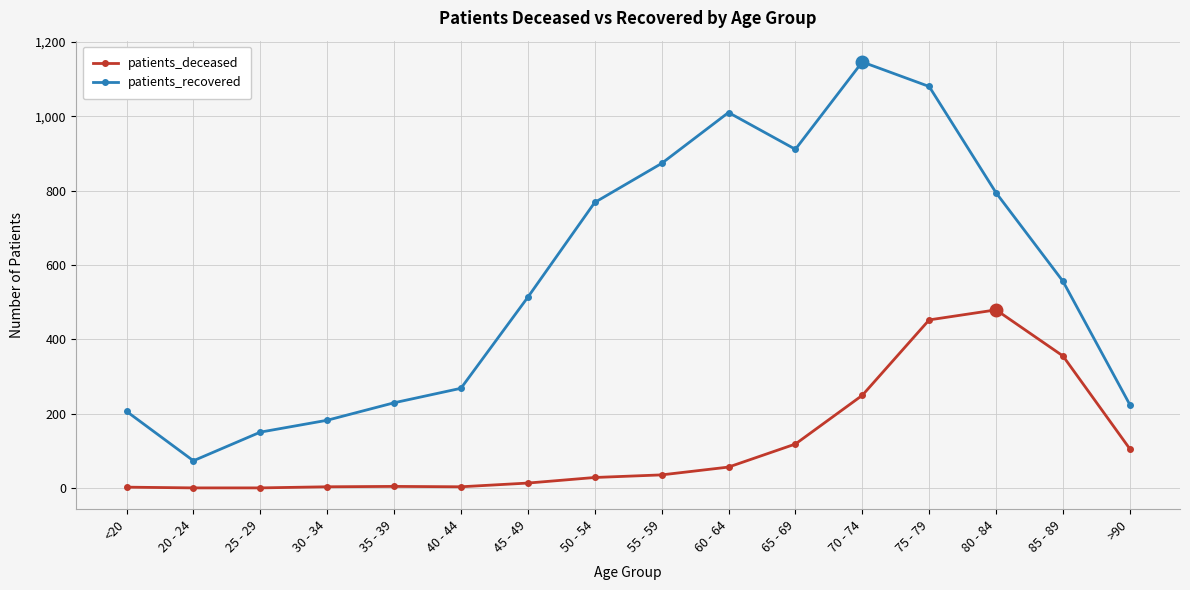

What is the highest value of the patients_deceased series?

479